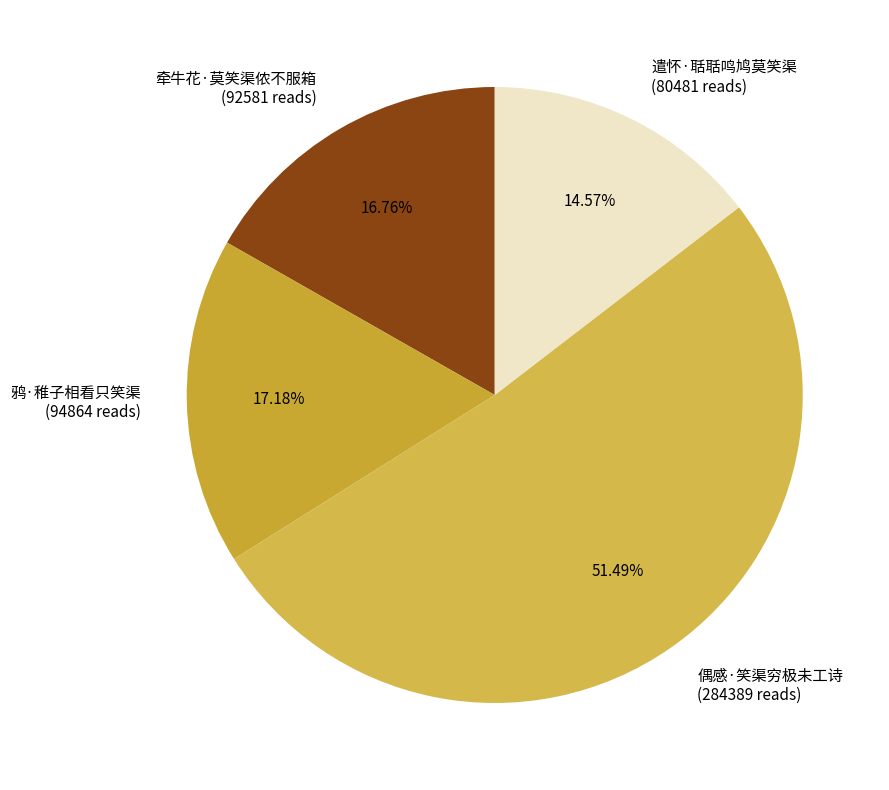

The 偶感·笑渠穷极未工诗 slice represents 51% of the pie. True or false?

True